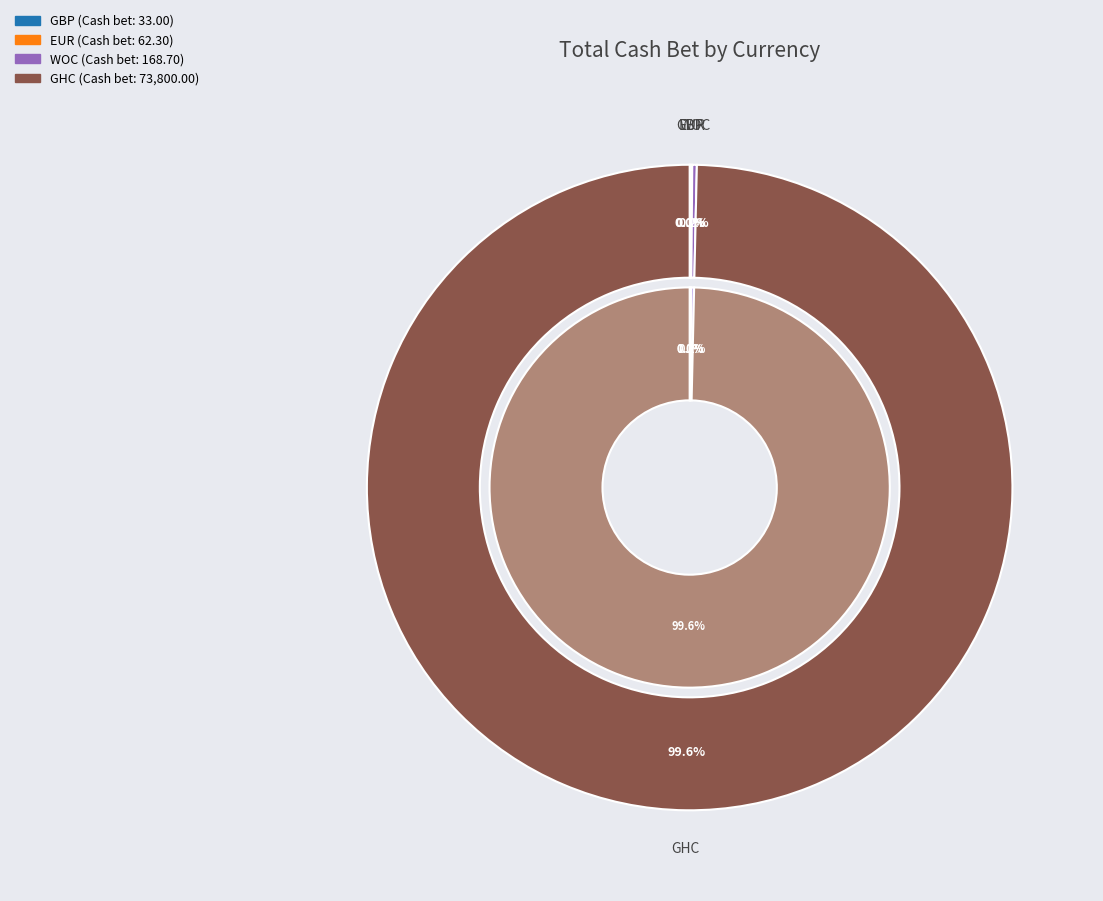

To the nearest percent, what is the average slice percentage?

25%